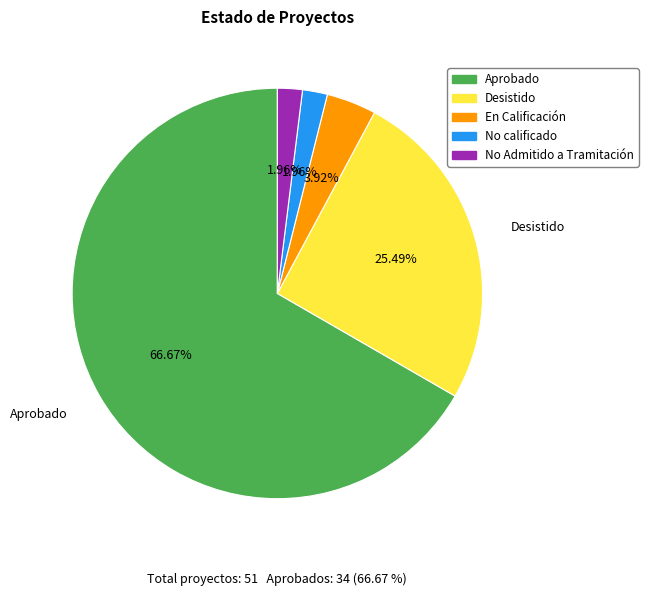

To the nearest percent, what is the average slice percentage?

20%